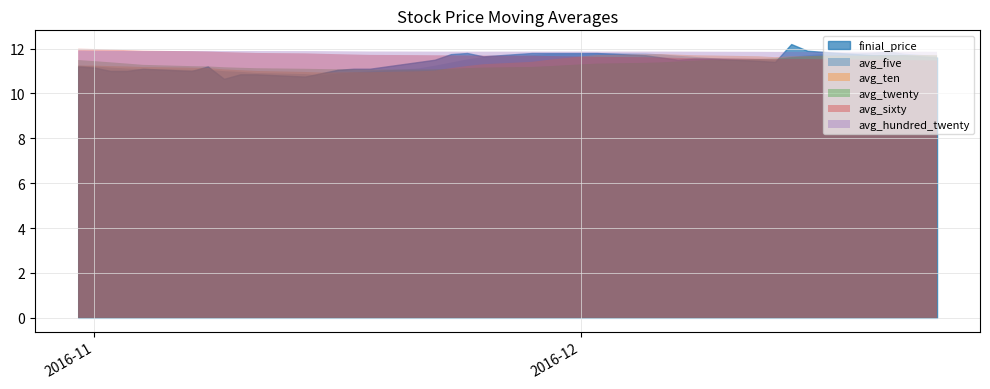

What is the total value across all series at 2016-12?

70.0